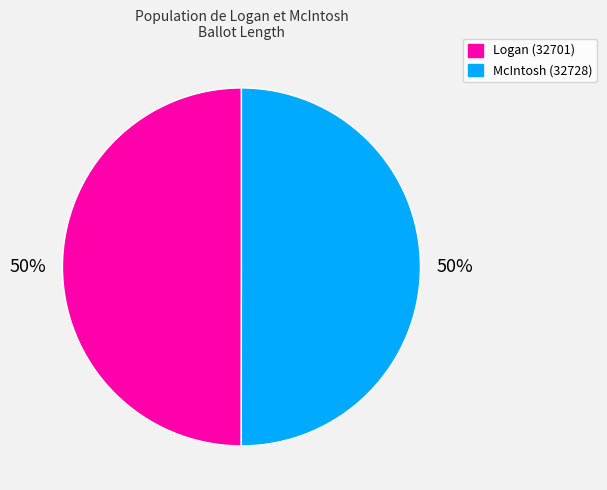

To the nearest percent, what is the combined percentage of McIntosh (32728) and Logan (32701)?

100%